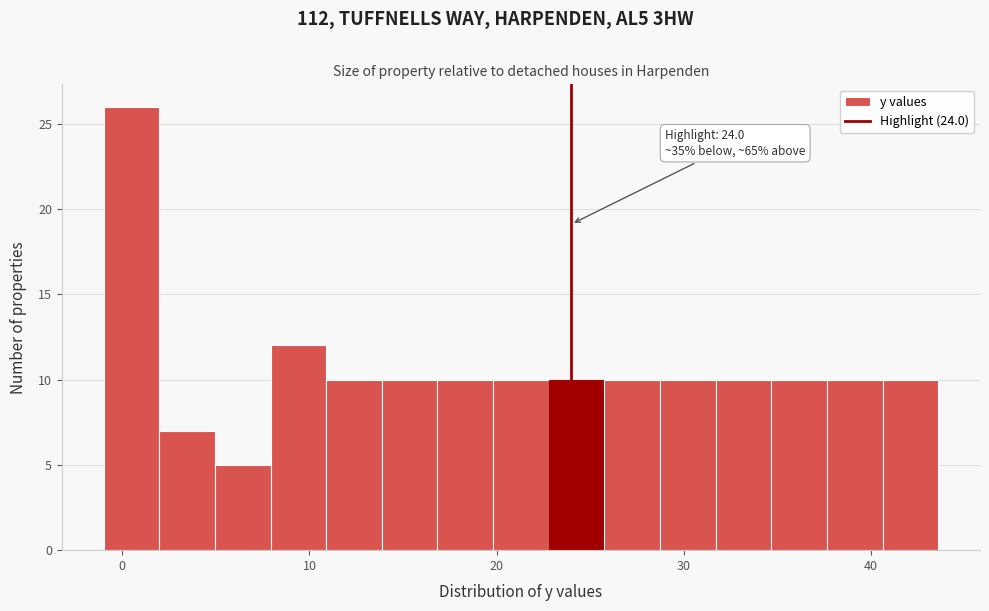

Around what value on the x-axis is the tallest bar? Give the approximate position of its centre, as read against the axis.

0